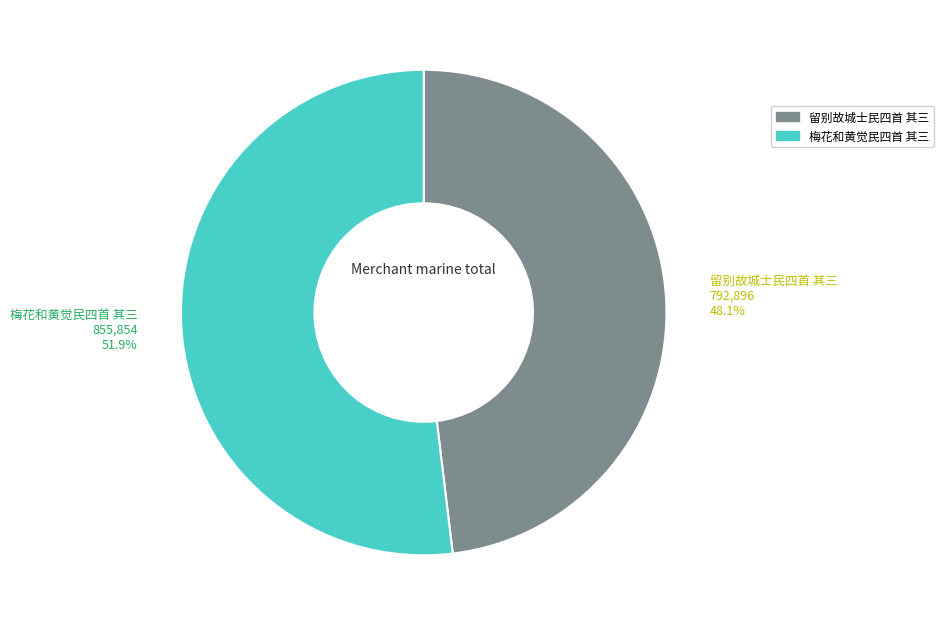

Which has a higher value, 梅花和黄觉民四首 其三 or 留别故城士民四首 其三?

梅花和黄觉民四首 其三